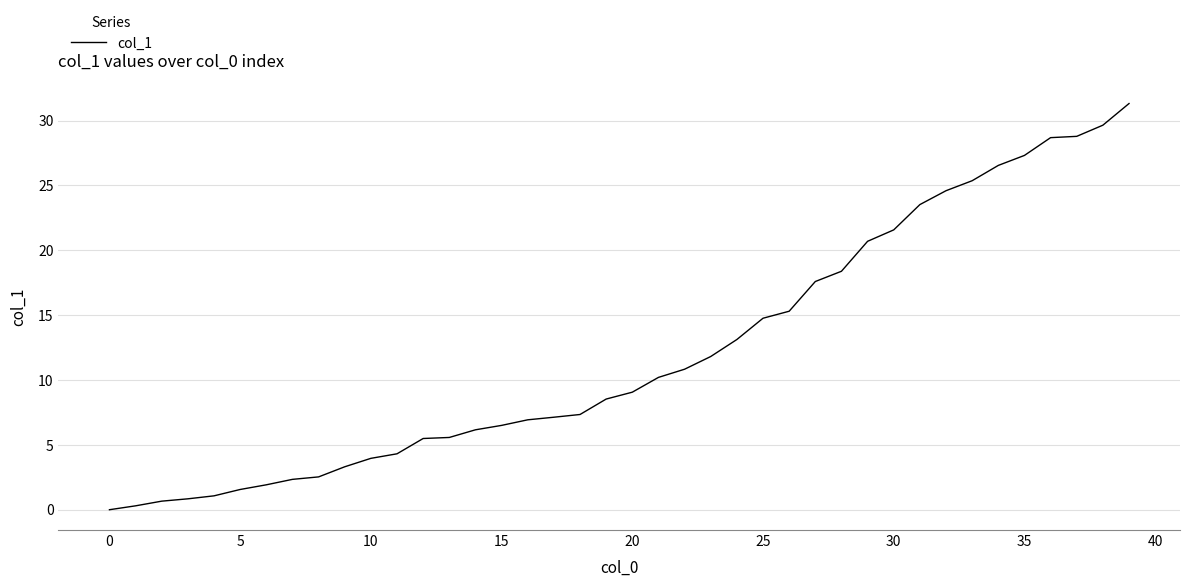

What is the maximum value shown in the chart?

31.3